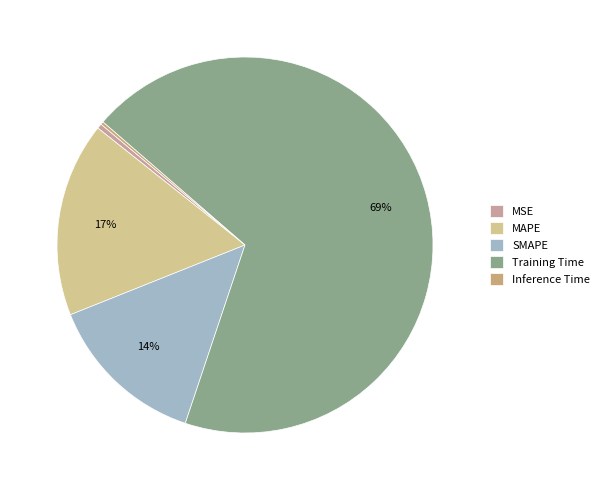

To the nearest percent, what is the difference between the largest and smallest slice percentages?

69%